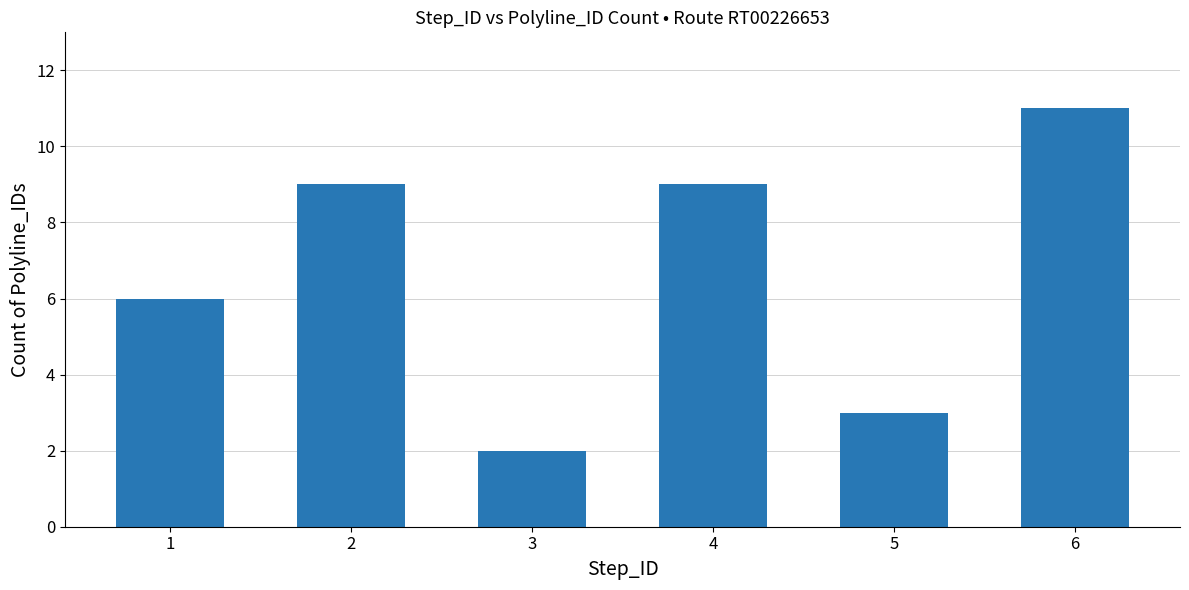

Which category has the lowest value across all series?

3